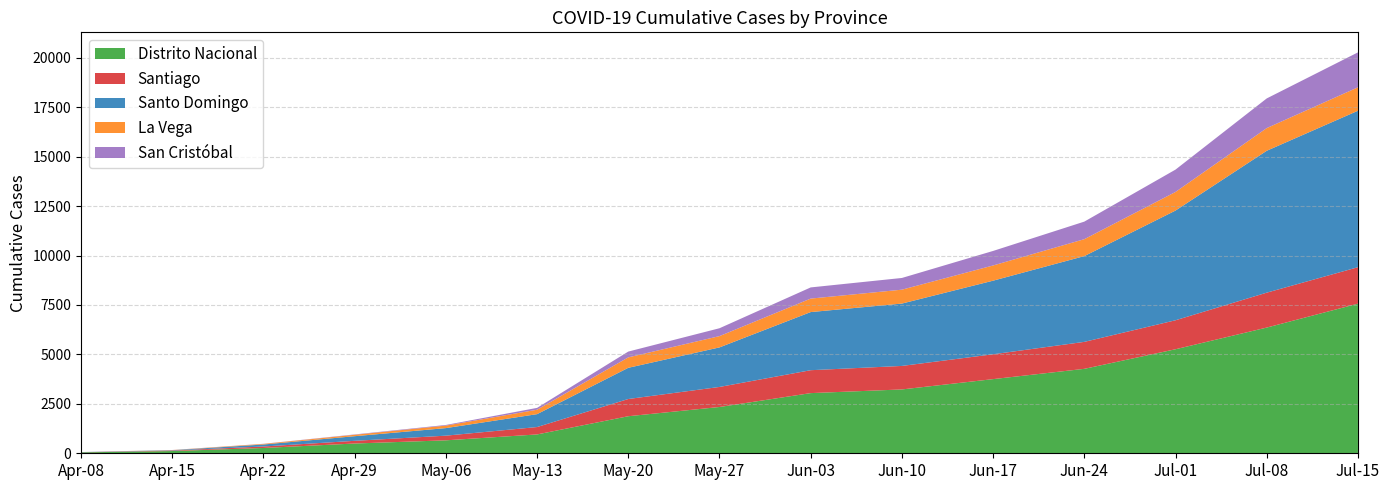

At which category is the sum across all series the highest?

Jul-15